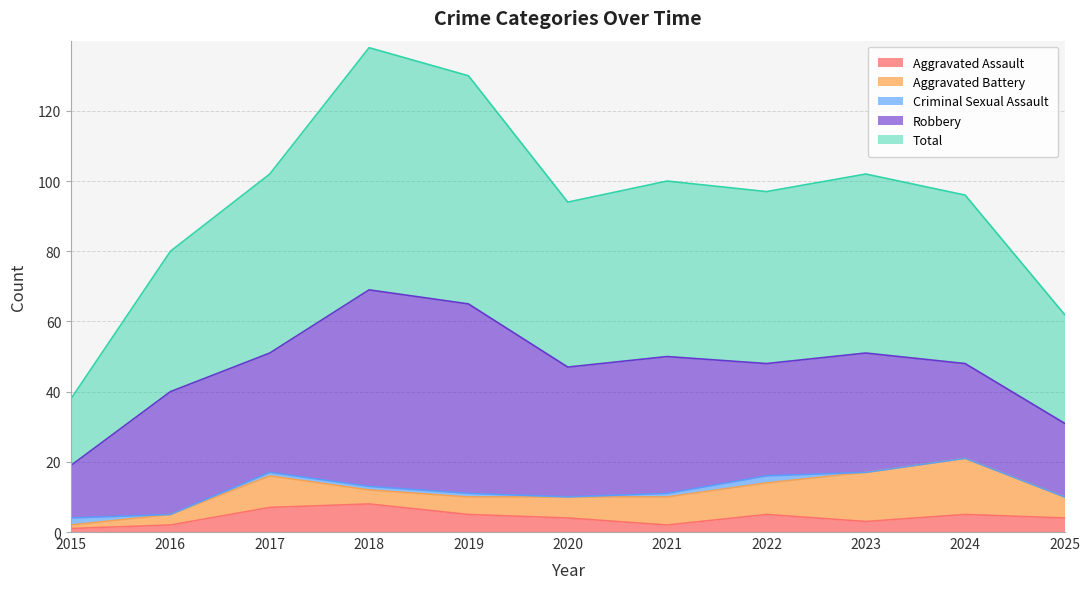

How many Criminal Sexual Assault values are between 0 and 1?

9